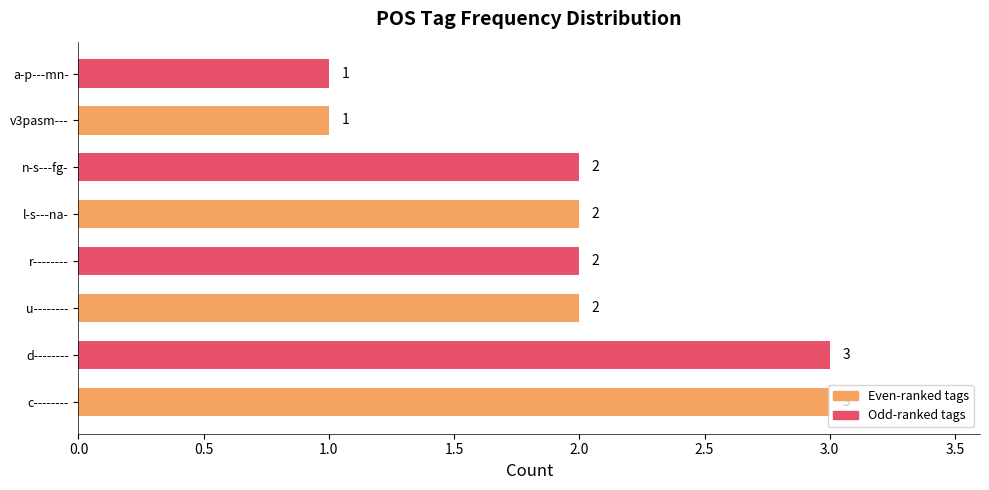

What is the ratio of the value at v3pasm--- to the value at r--------?

0.5